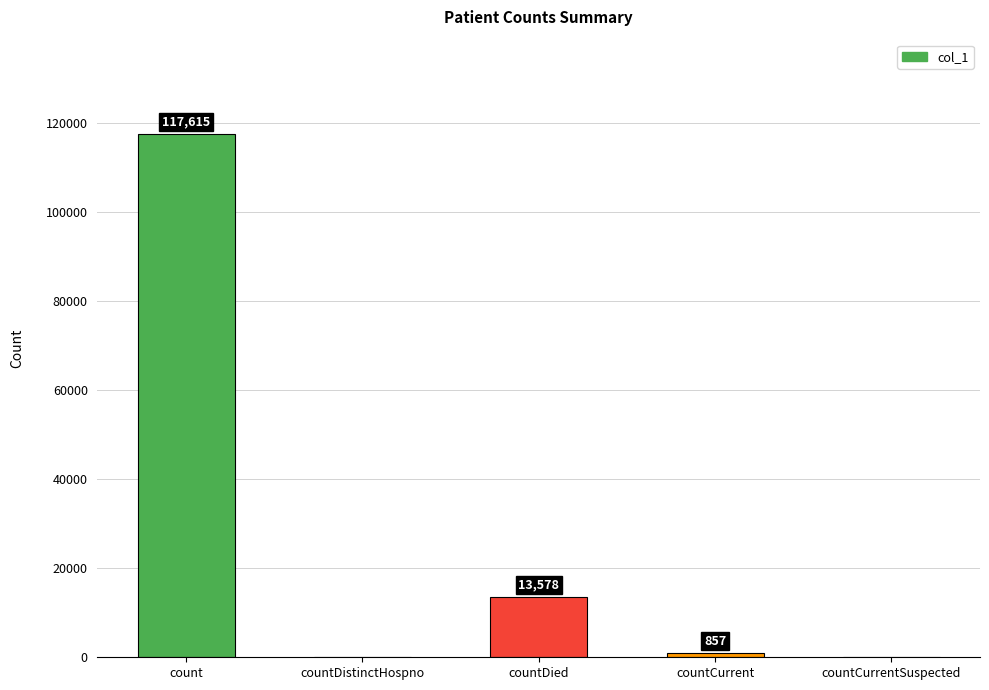

Is it true that the value at countCurrent is 857?

True